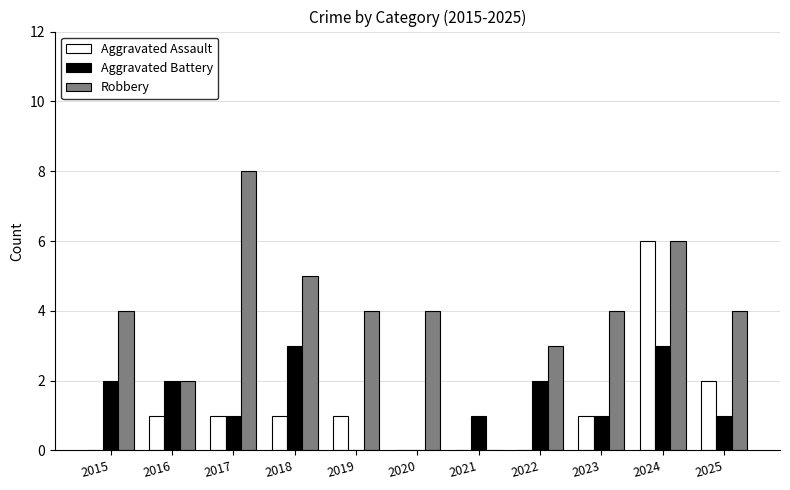

The Aggravated Assault series shows 1 at 2016. True or false?

True